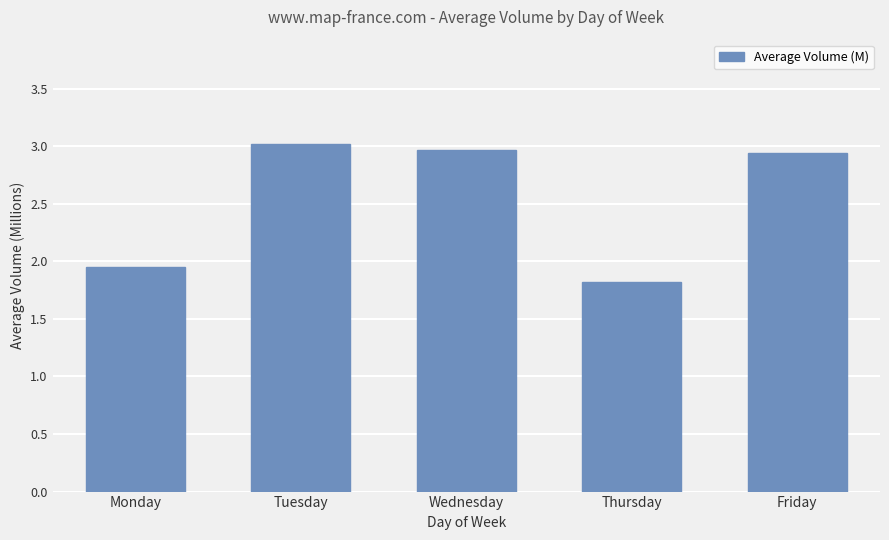

What is the average value?

2.5